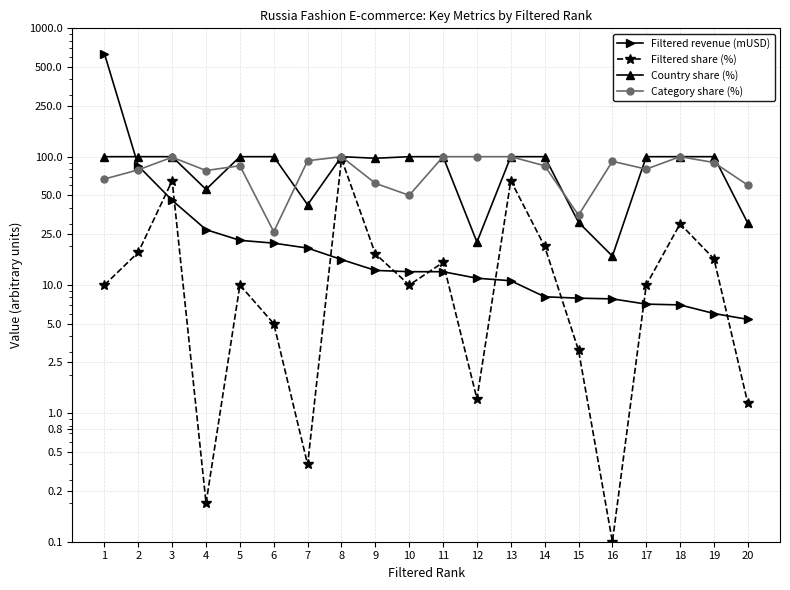

What is the value of the Country share (%) point at the 2nd from the left?

100.0